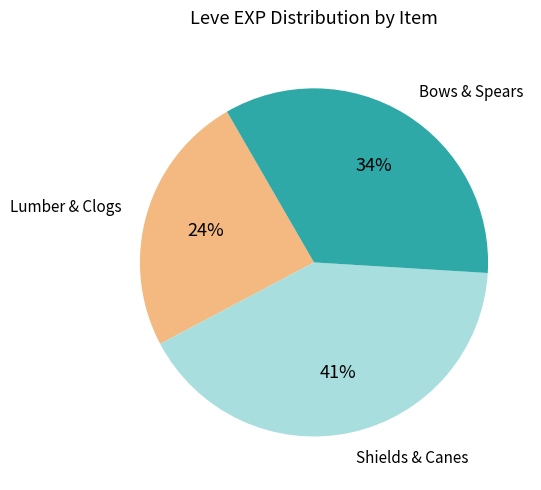

To the nearest percent, what is the difference between the largest and smallest slice percentages?

17%